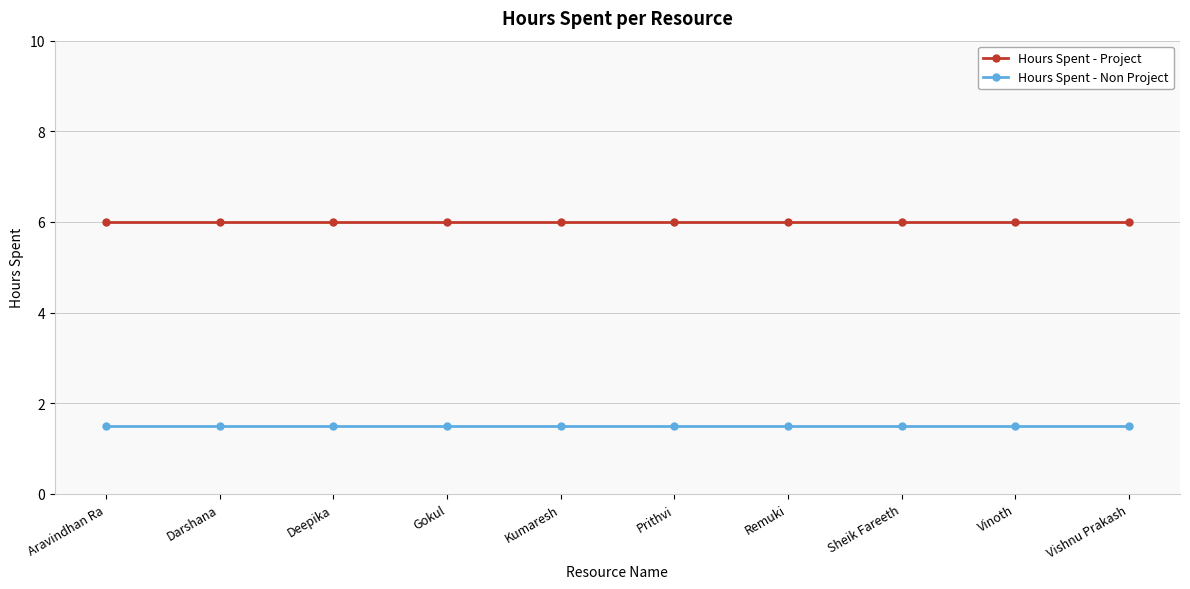

Is it true that Hours Spent - Project equals 6.0 at Aravindhan Ra?

True